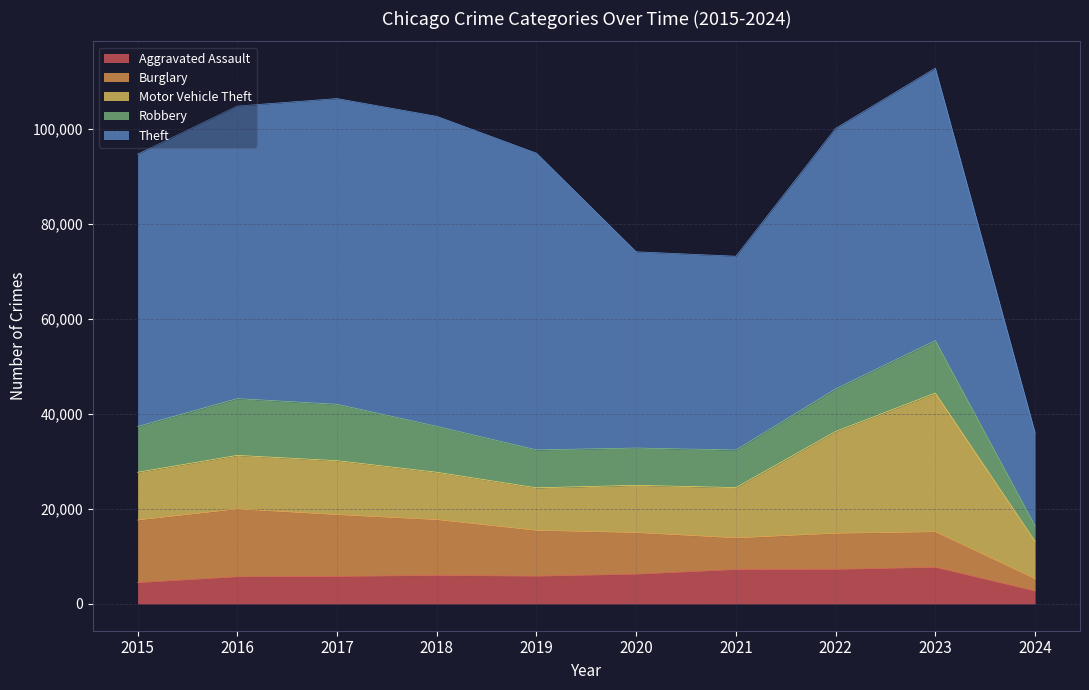

How many lines are shown in the chart?

5